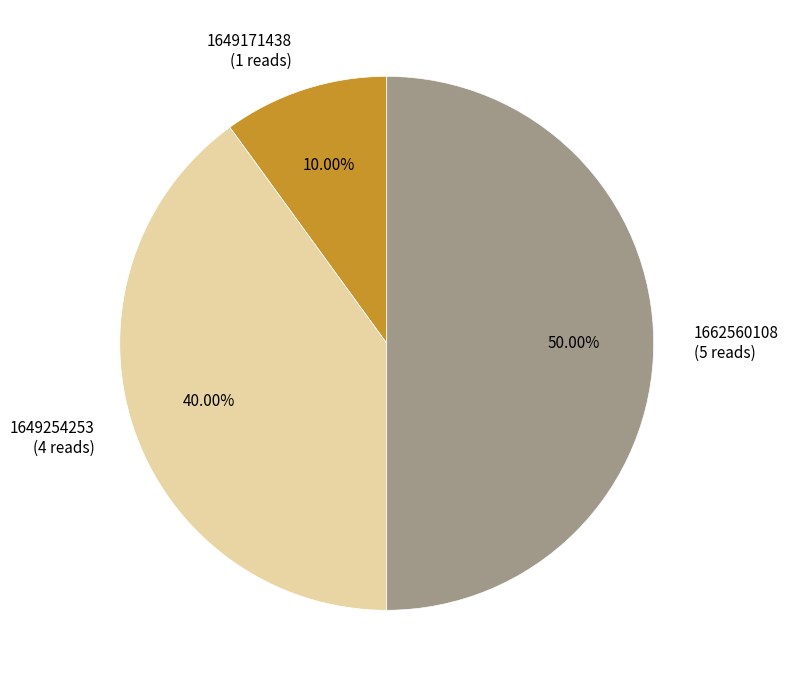

Which has a higher value, 1649171438 (1 reads) or 1662560108 (5 reads)?

1662560108 (5 reads)